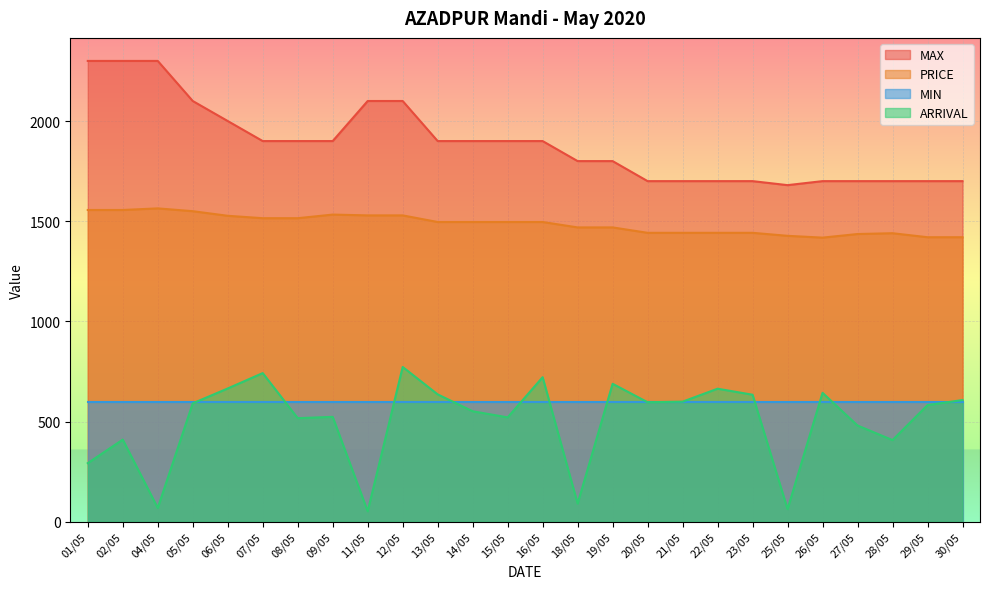

At which category is the sum across all series the highest?

12/05